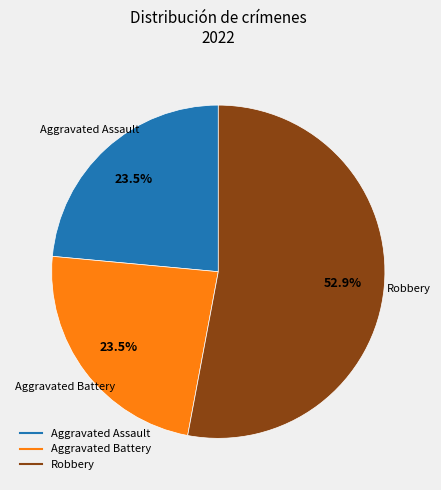

Does any single category account for the majority?

Yes